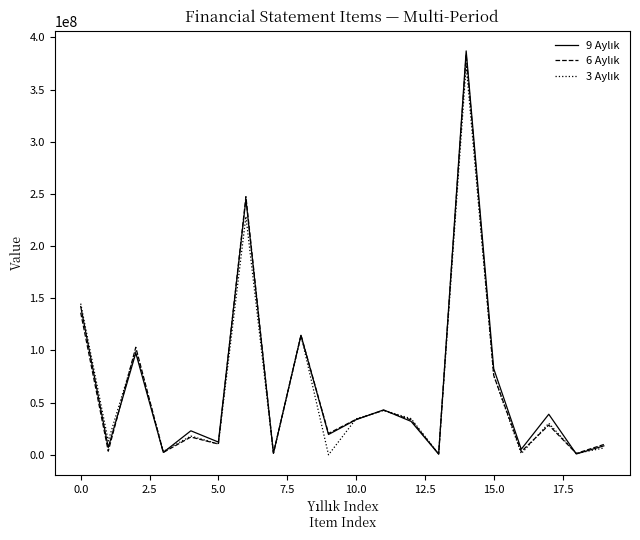

List the series in order of their overall mean, lowest first.

3 Aylık, 6 Aylık, 9 Aylık